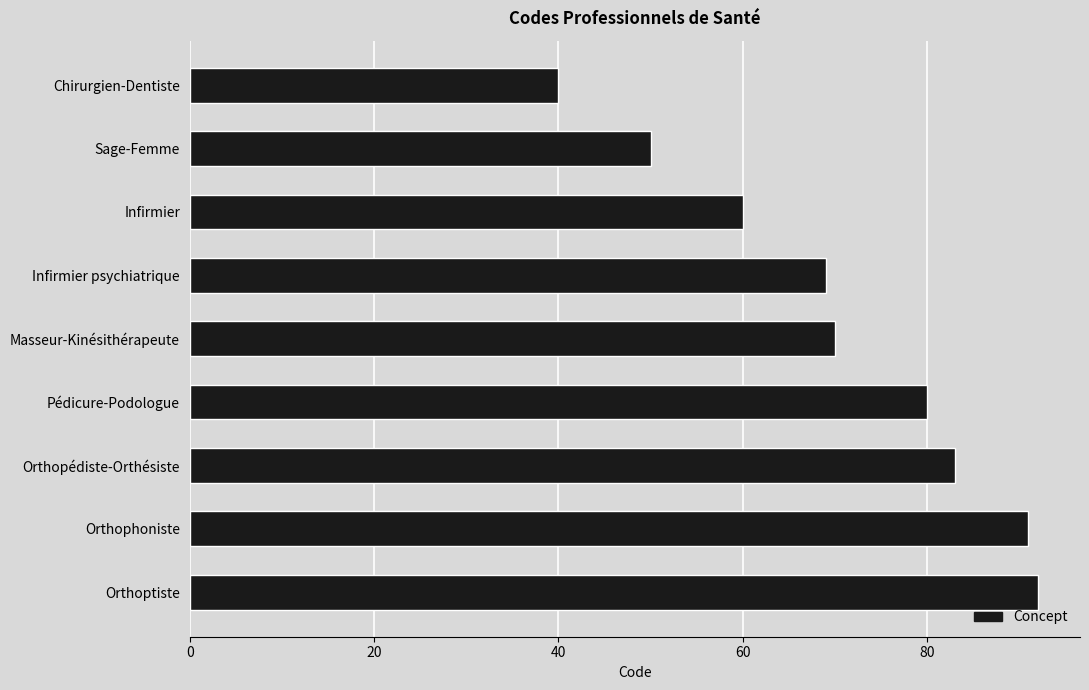

What is the difference between the maximum and minimum values?

52